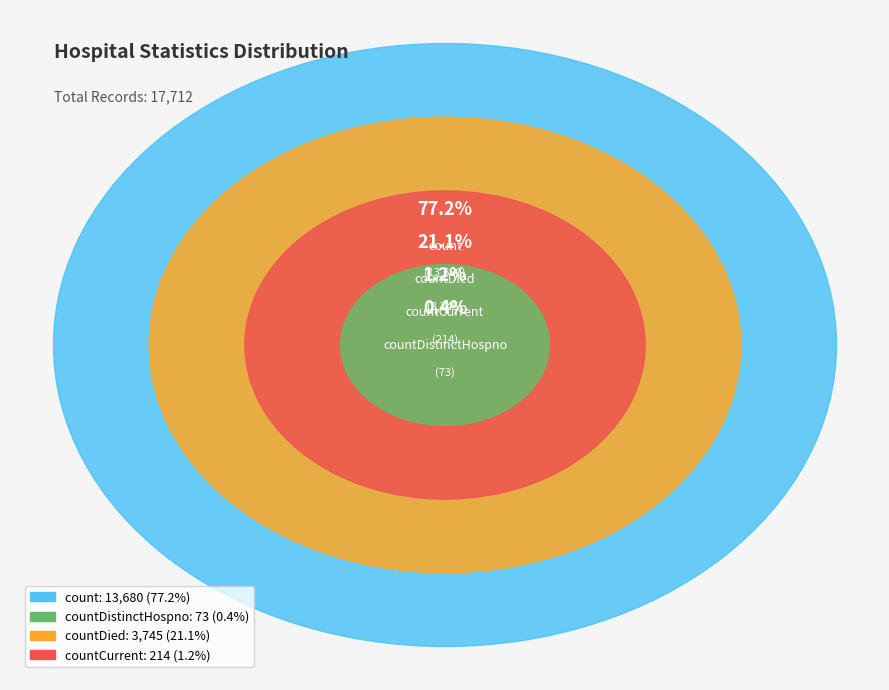

Is there any slice that represents more than half of the pie?

Yes